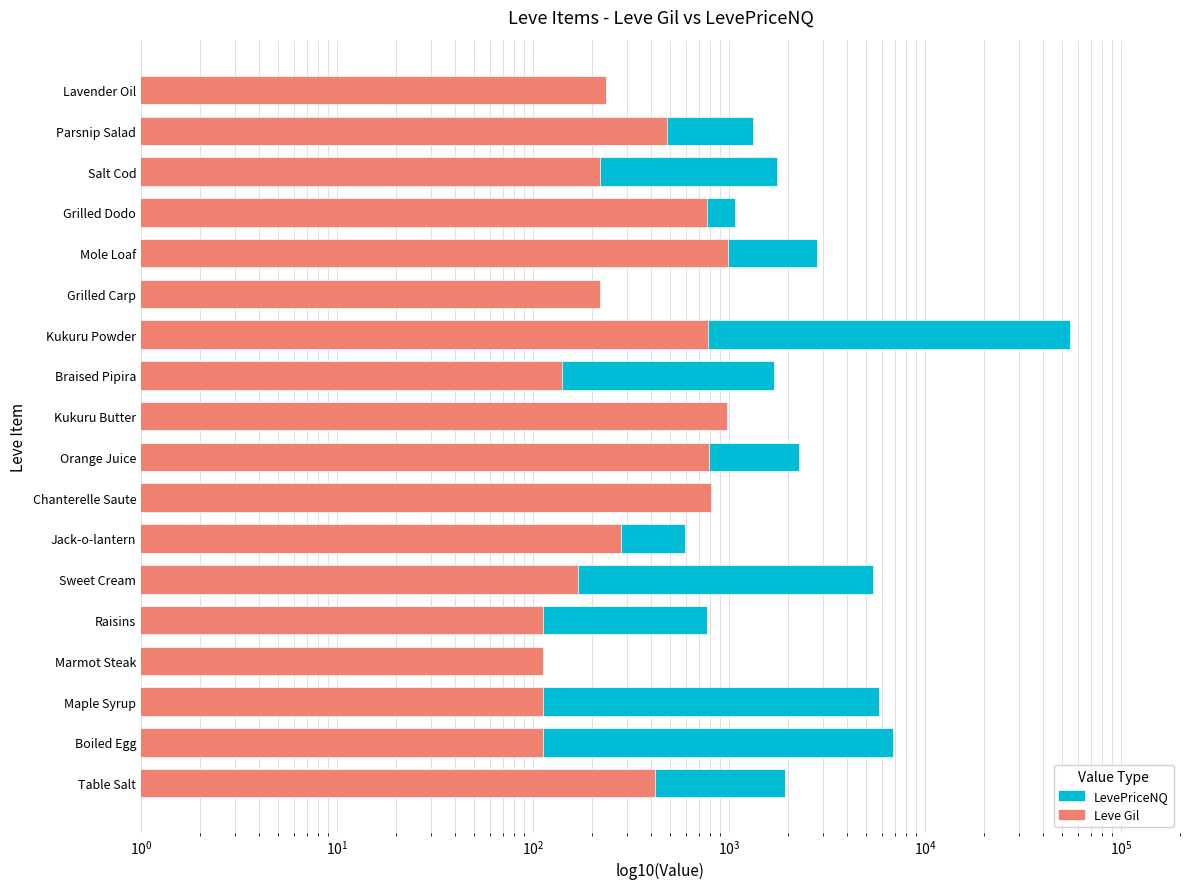

Is the value of Leve Gil at Chanterelle Saute greater than the value of LevePriceNQ at Kukuru Powder?

No